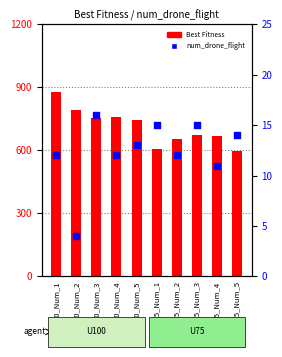

At which category is the sum across all series the highest?

U_100_Num_1